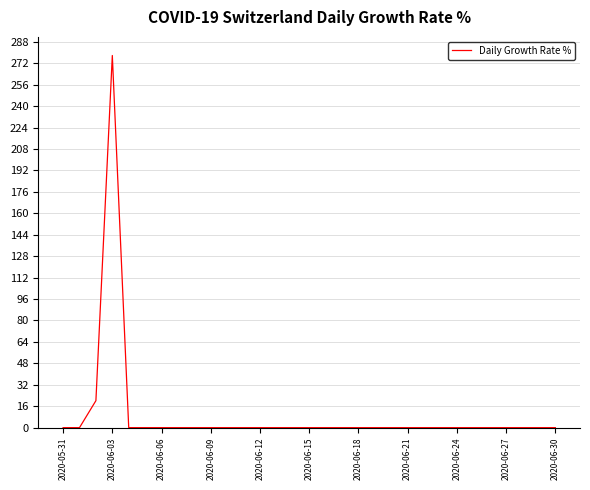

What is the maximum value shown in the chart?

277.8